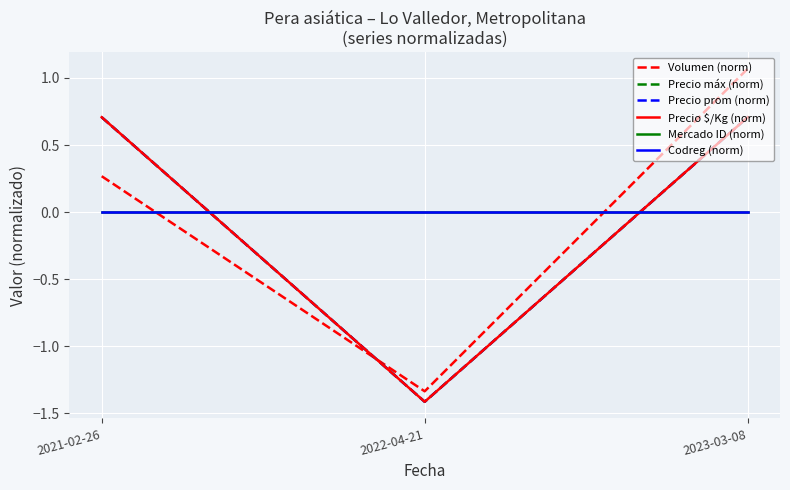

Rank the series at 2023-03-08 from highest to lowest value.

Volumen (norm), Precio prom (norm), Precio $/Kg (norm), Precio máx (norm), Mercado ID (norm), Codreg (norm)